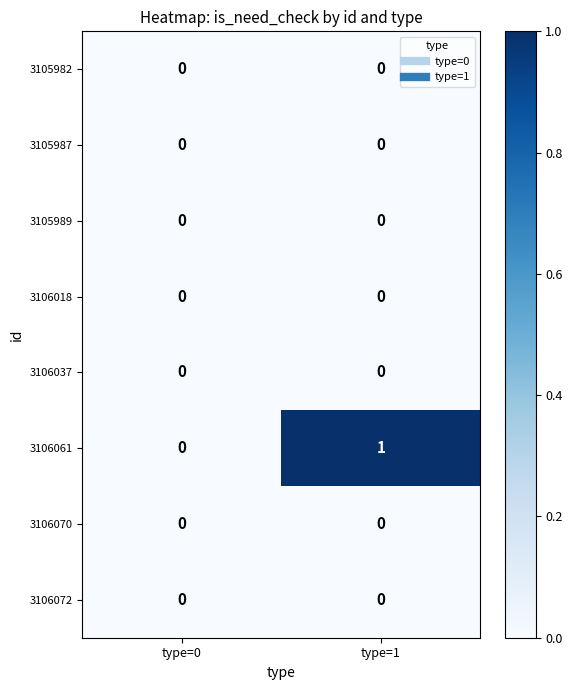

Reading right to left, extract all data points from this chart.

3105982: 0	0
3105987: 0	0
3105989: 0	0
3106018: 0	0
3106037: 0	0
3106061: 1	0
3106070: 0	0
3106072: 0	0